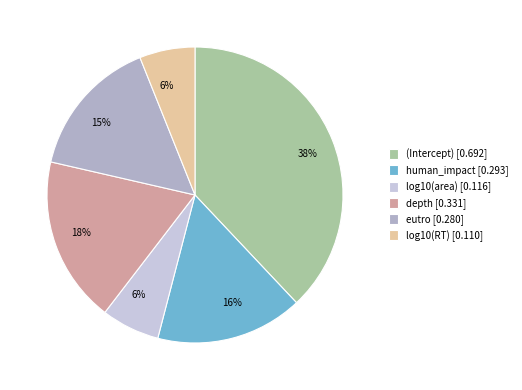

To the nearest percent, what percentage of the pie is depth?

18%